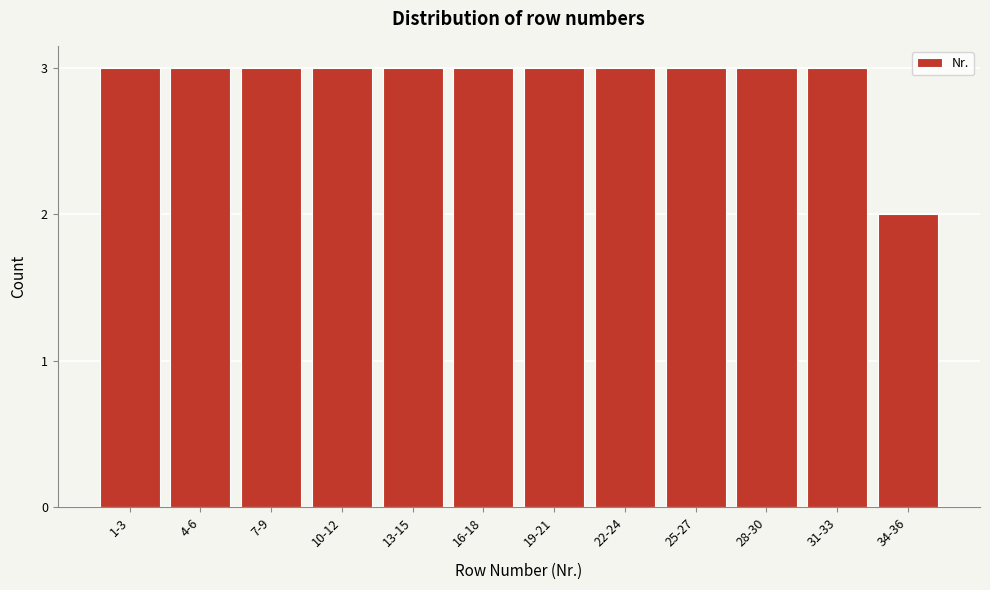

Reading right to left, what are all the values shown in this chart?

2	3	3	3	3	3	3	3	3	3	3	3